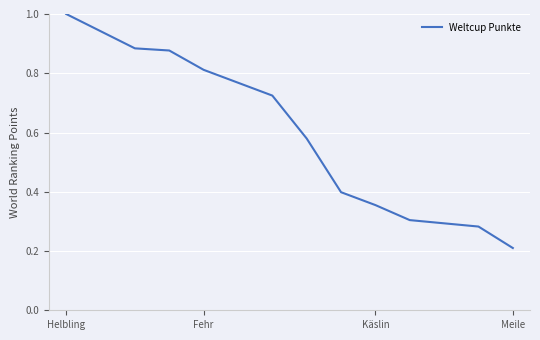

What is the average value?

0.6